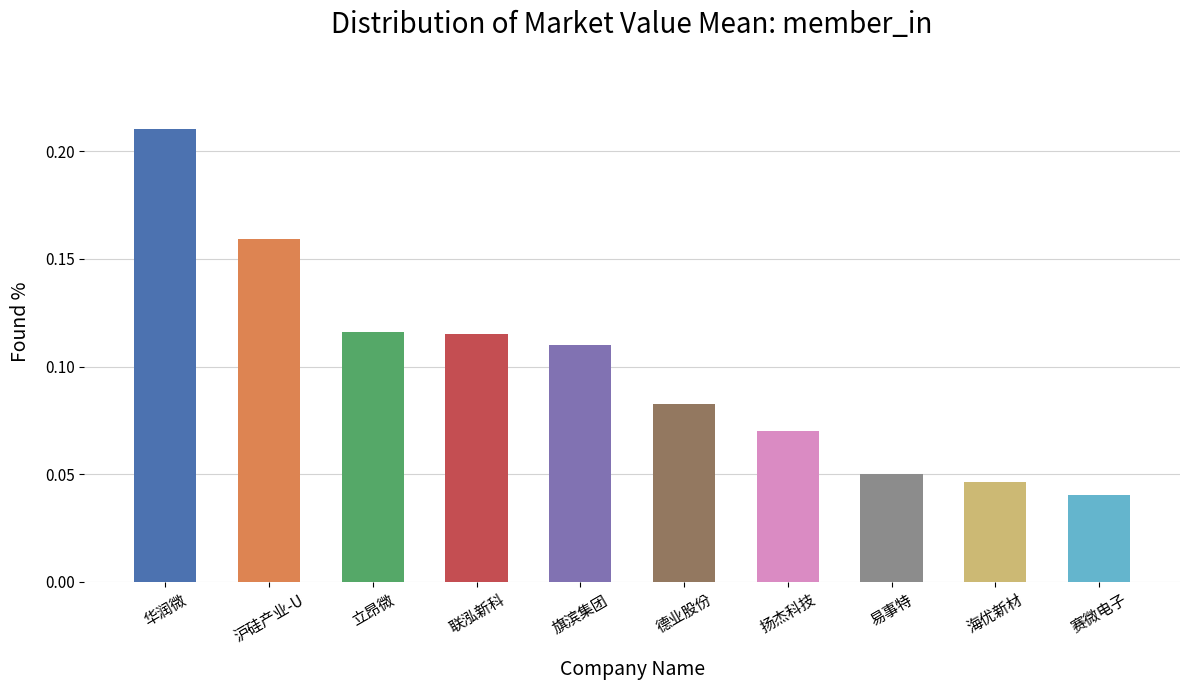

Between 扬杰科技 and 易事特, which is larger?

扬杰科技